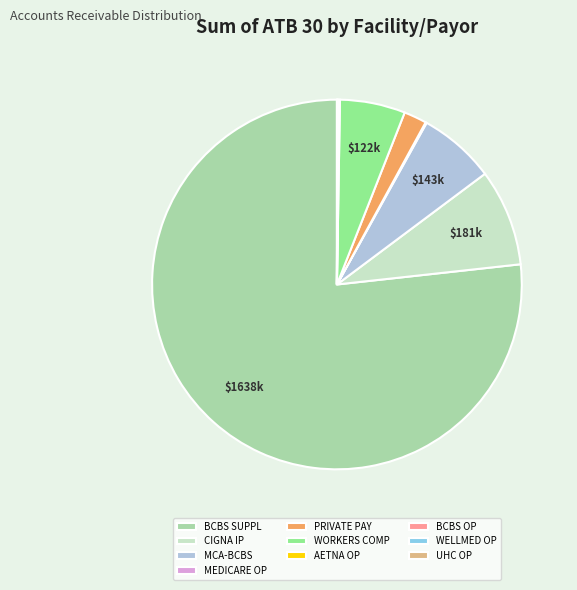

Which has a higher value, BCBS SUPPL or WORKERS COMP?

BCBS SUPPL